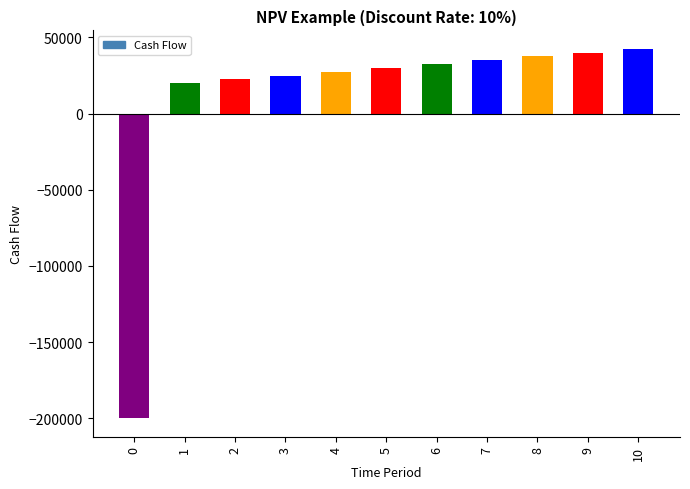

The chart shows a value of -200000 at 0. True or false?

True